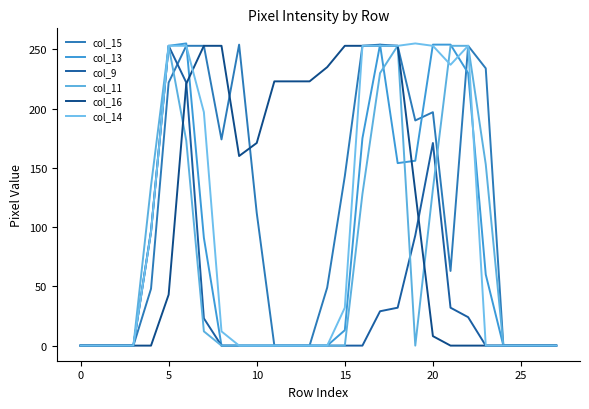

True or false: col_11 and col_14 cross at least once.

True